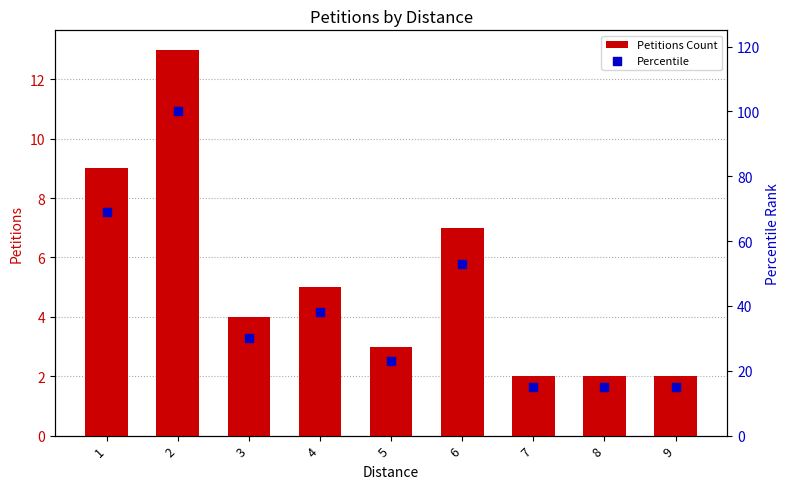

Which series has the largest Y range (max minus min)?

Percentile